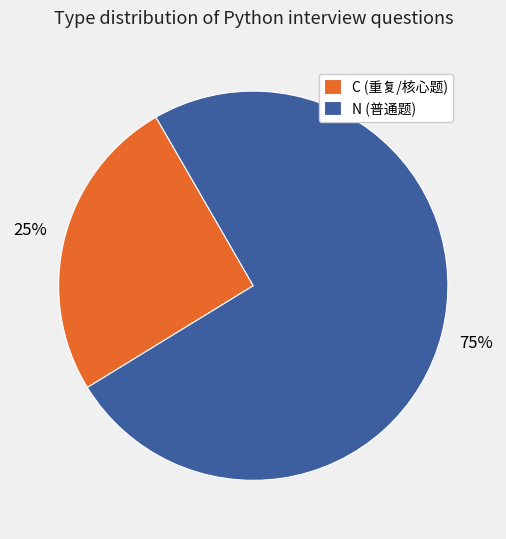

How many slices are in this pie chart?

2